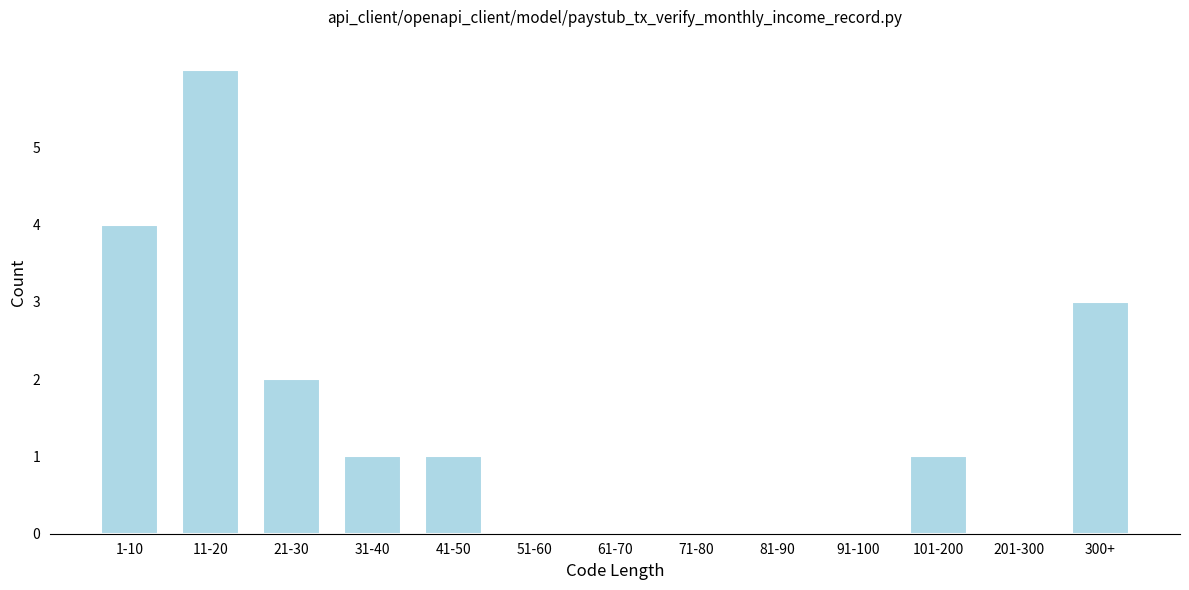

Reading left to right, transcribe all the data shown in this chart.

1-10=4	11-20=6	21-30=2	31-40=1	41-50=1	51-60=0	61-70=0	71-80=0	81-90=0	91-100=0	101-200=1	201-300=0	300+=3